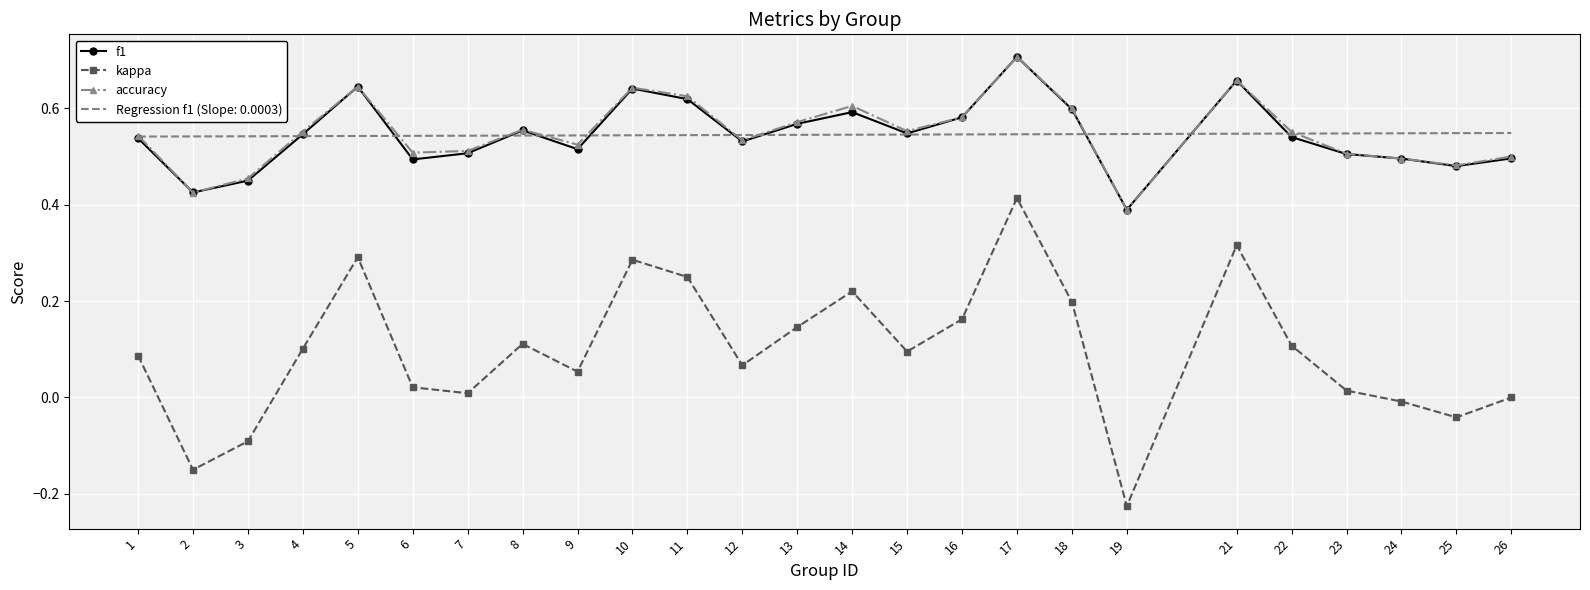

What is the difference between the highest and lowest values at 11?

0.4